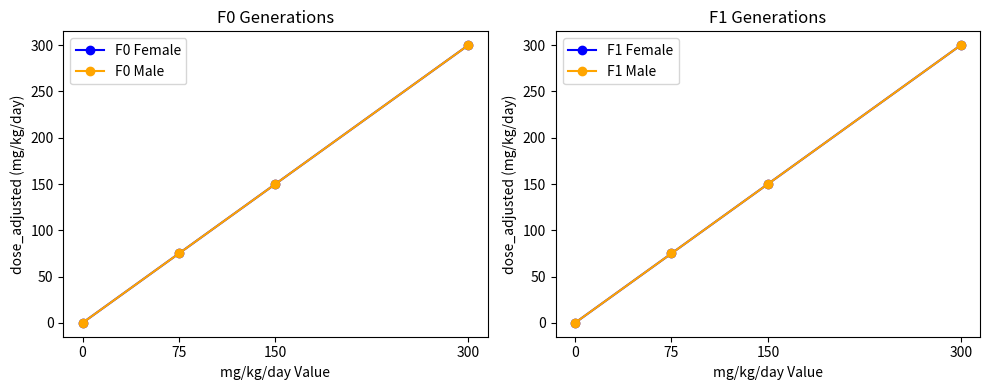

What is the sum of the F1 Male values at 150 and 300?

450